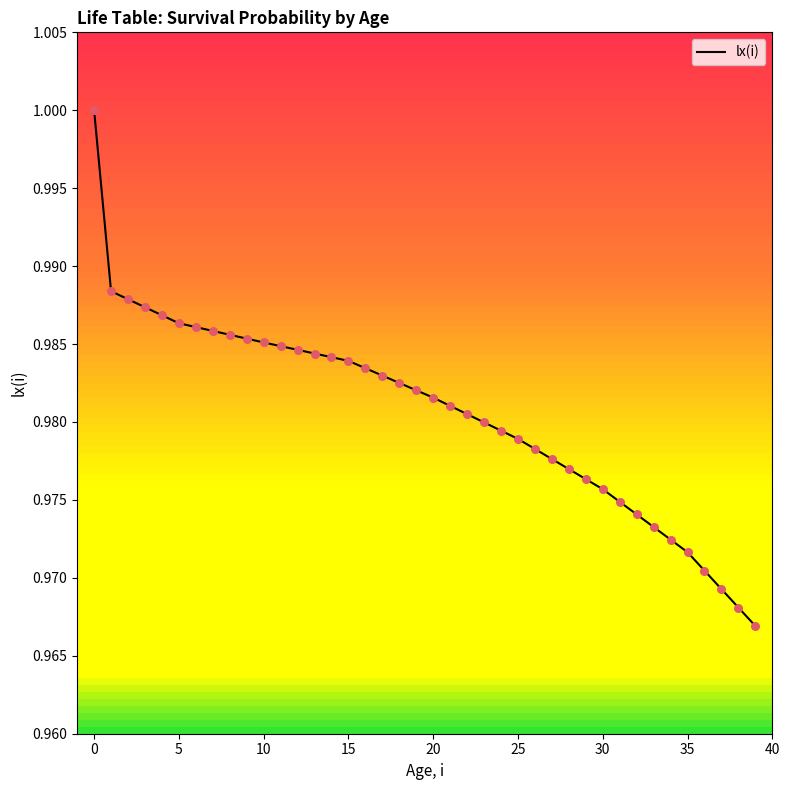

How many lines are shown in the chart?

1